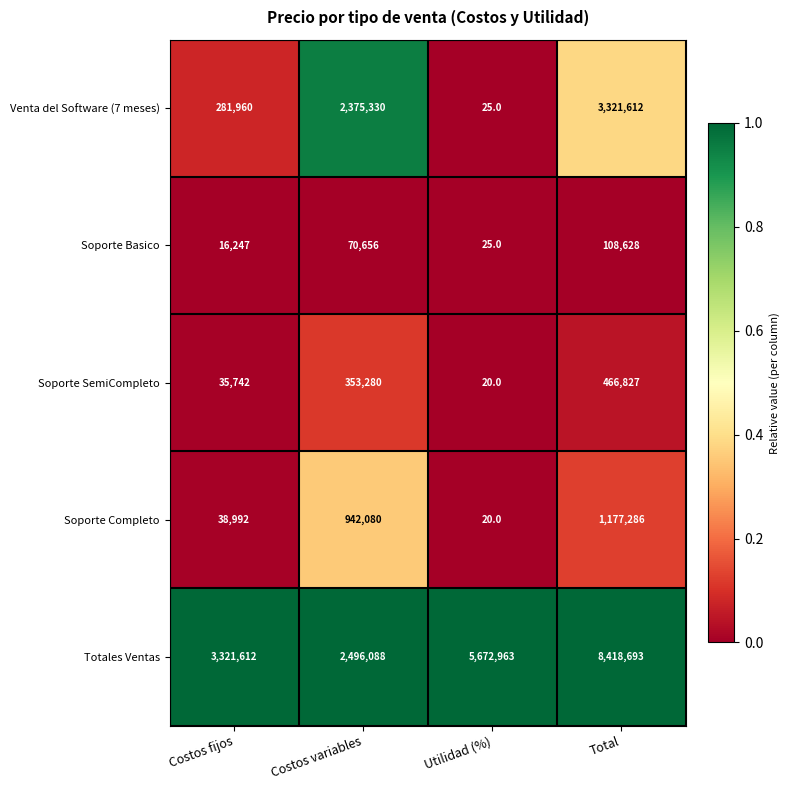

The Venta del Software (7 meses) series shows 4267445 at Costos variables. True or false?

False